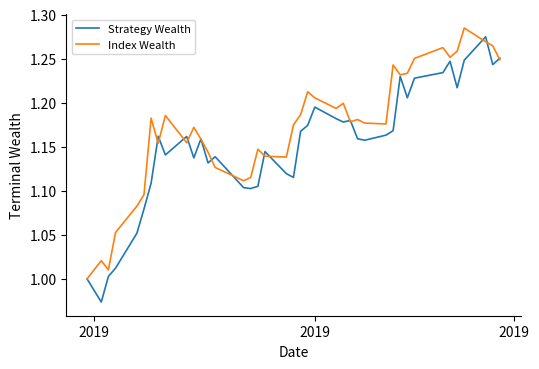

Does the chart display data point markers on the line(s)?

No